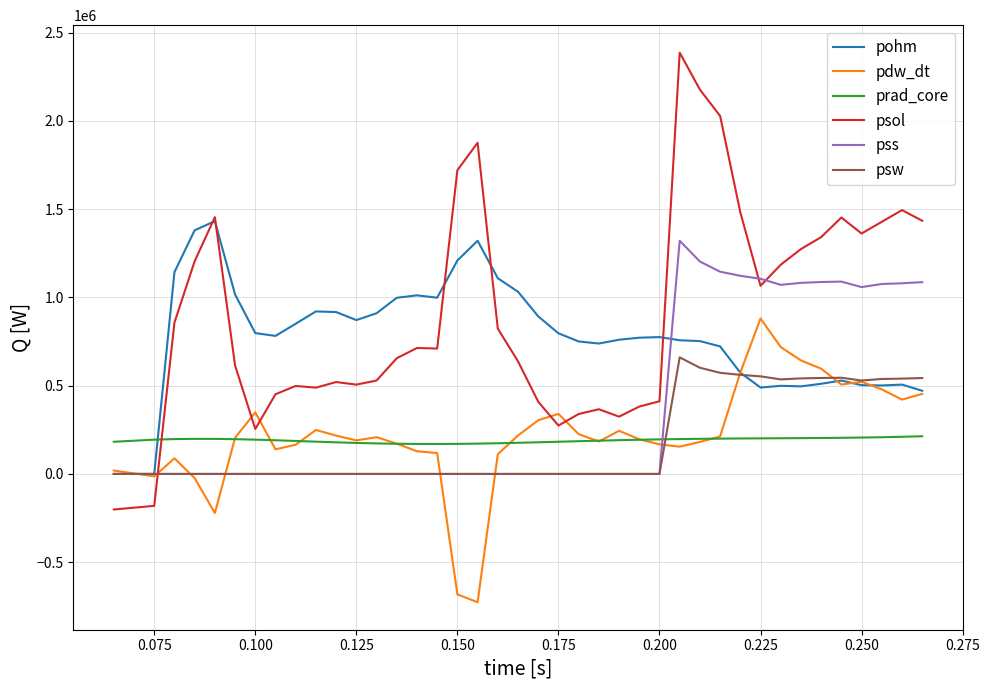

Which series has the largest range (max minus min)?

psol